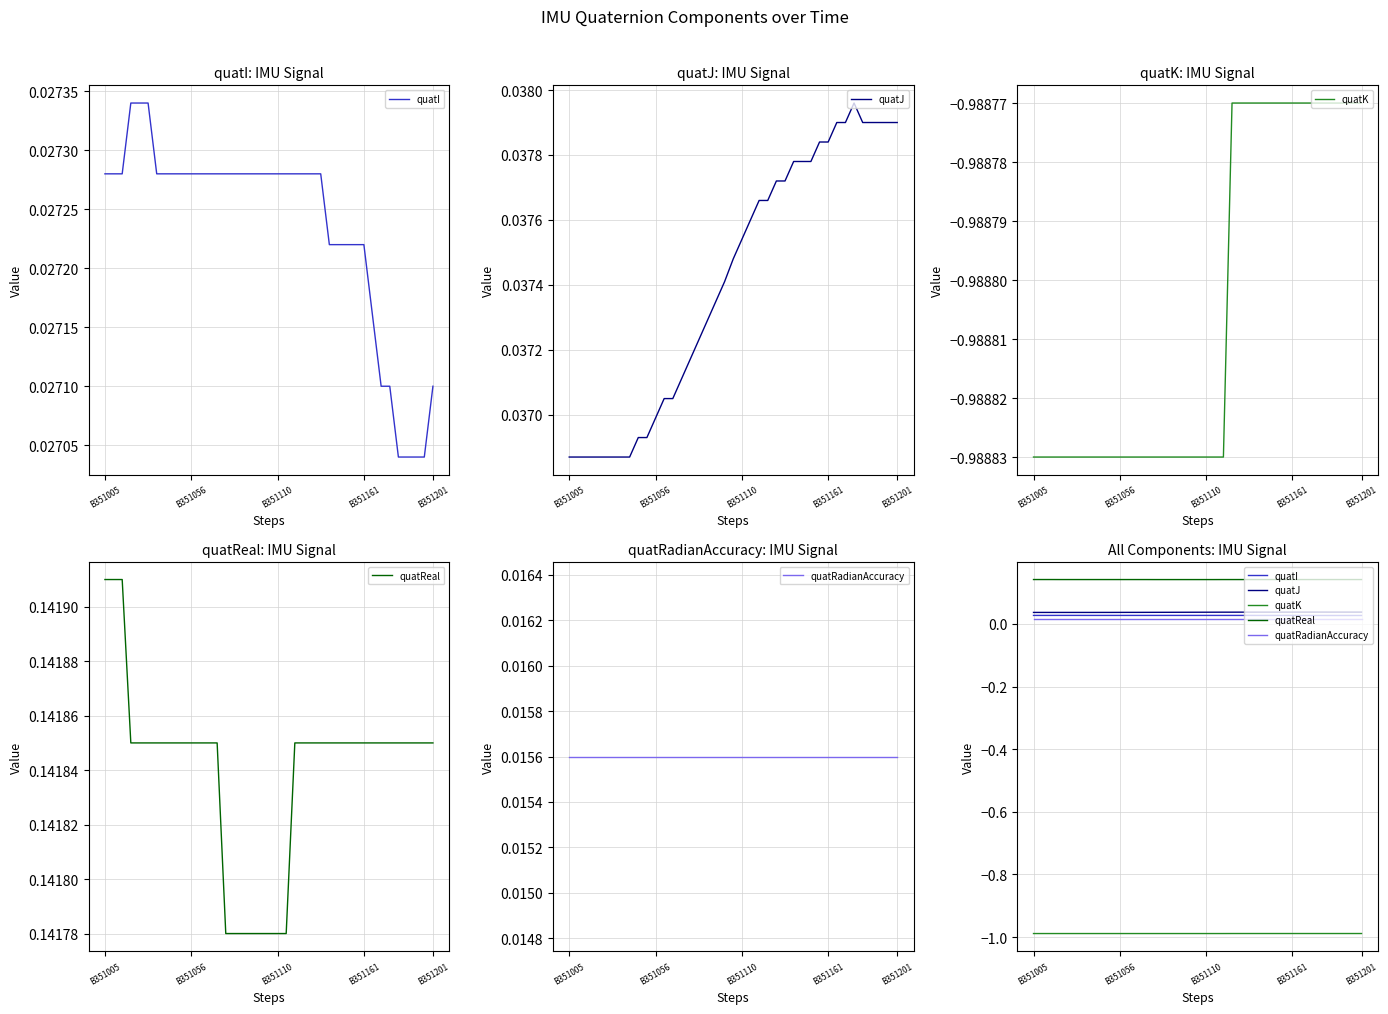

What is the value of the quatReal point at the 35th from the left?

0.1